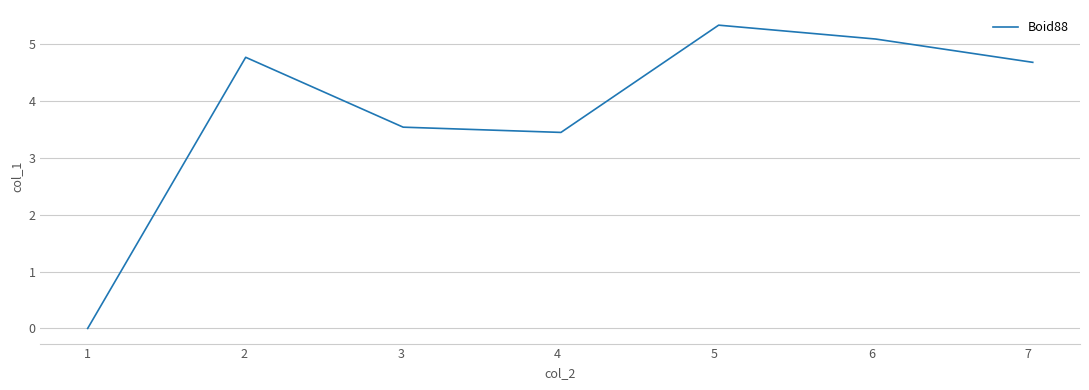

What is the greatest value displayed?

5.3